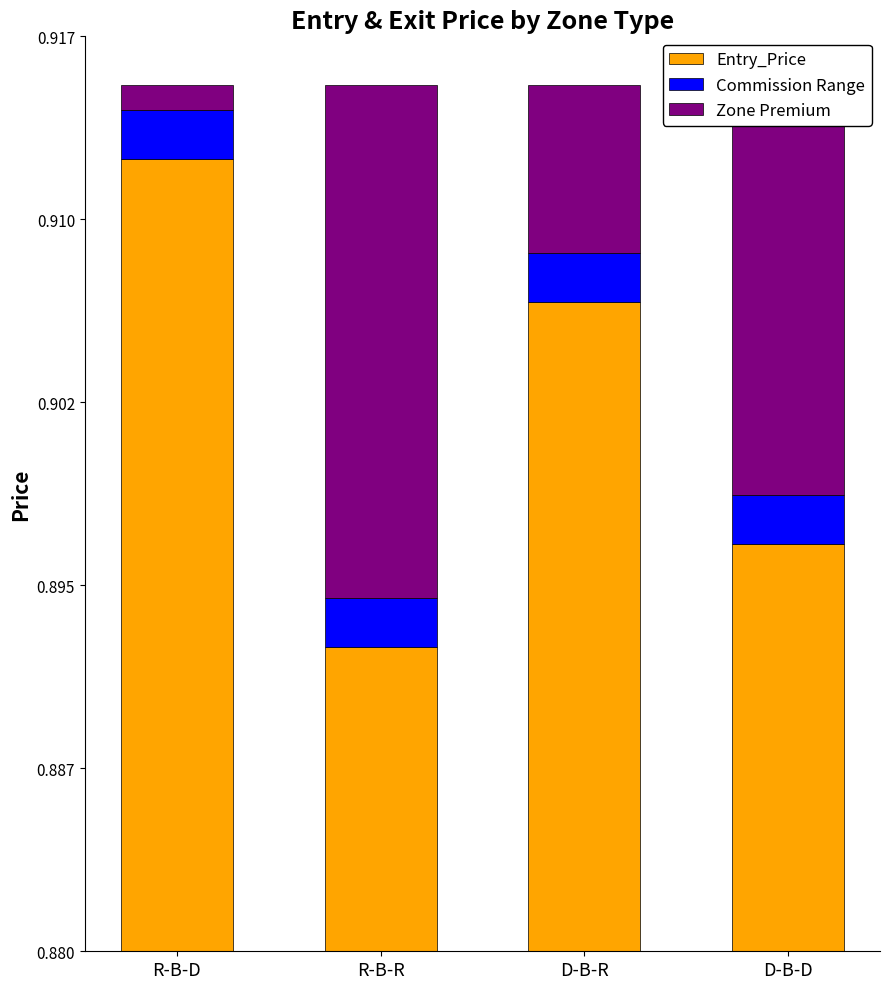

Reading left to right, transcribe all the data shown in this chart.

Entry_Price: 0.9	0.9	0.9	0.9
Commission Range: 0.0	0.0	0.0	0.0
Zone Premium: 0.0	0.0	0.0	0.0